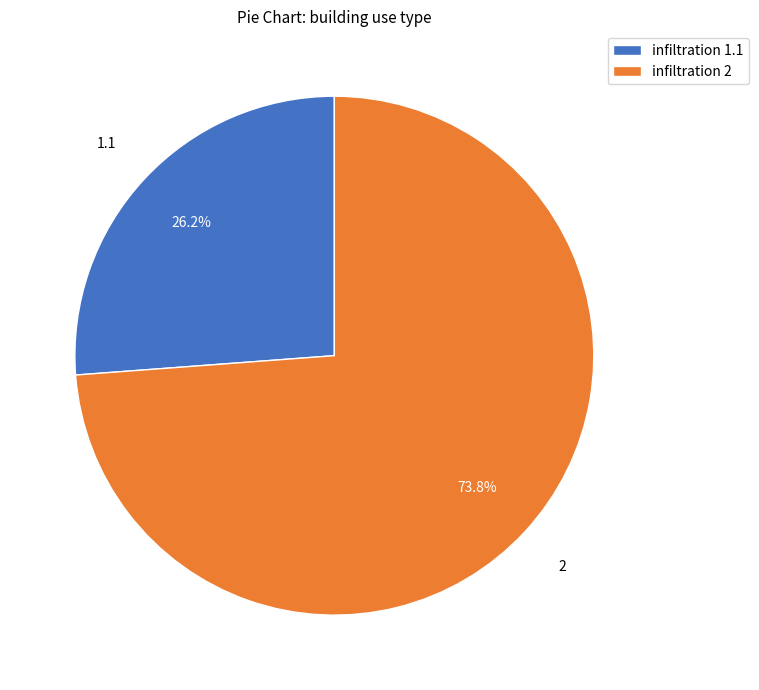

Which category has the smallest portion of the pie?

infiltration 1.1